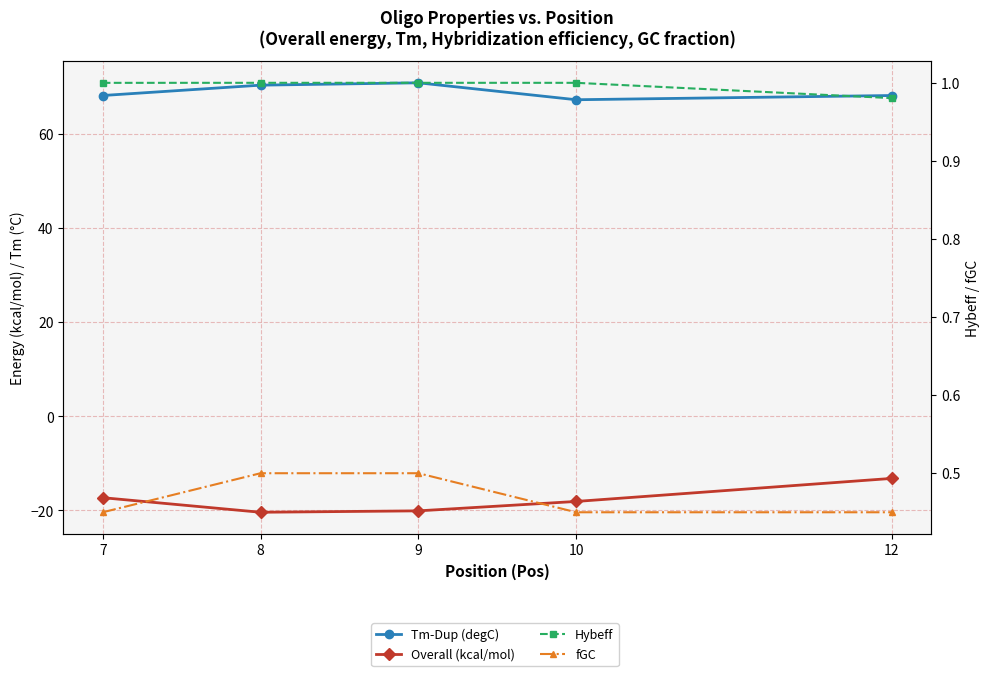

Between 10 and 12, which series saw the biggest shift?

Overall (kcal/mol)